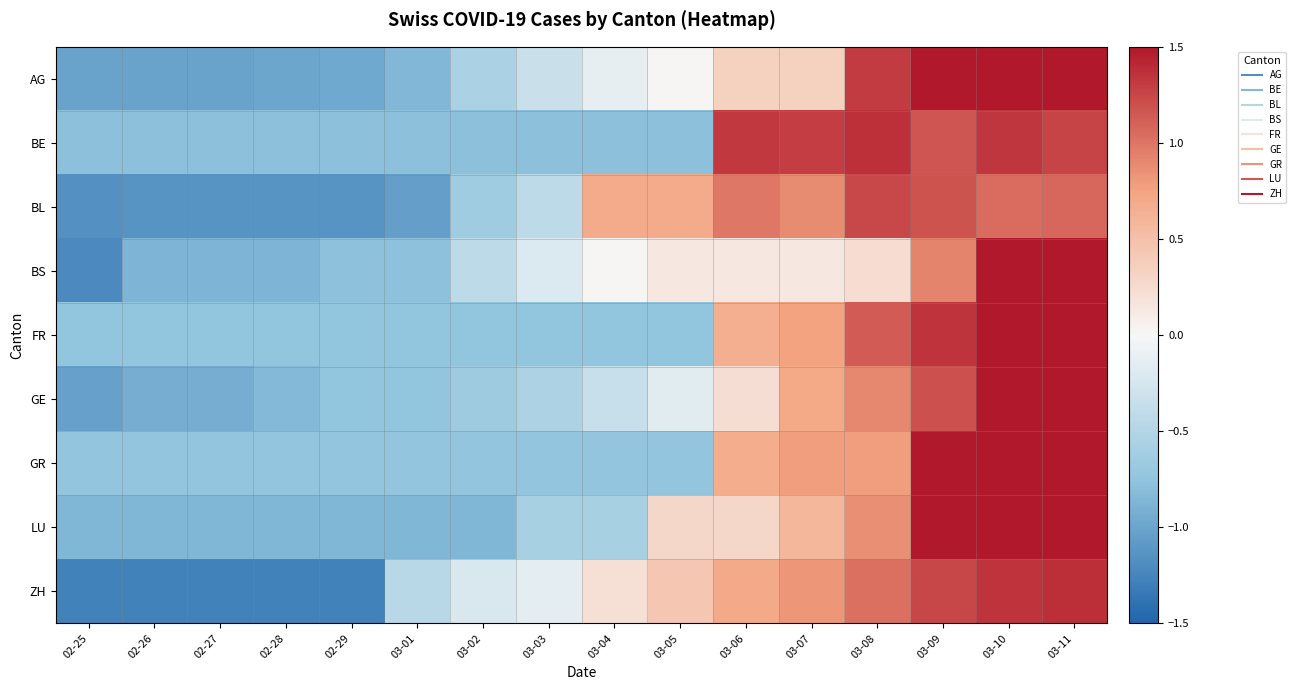

What is the total value across all series at 02-26?

-8.3